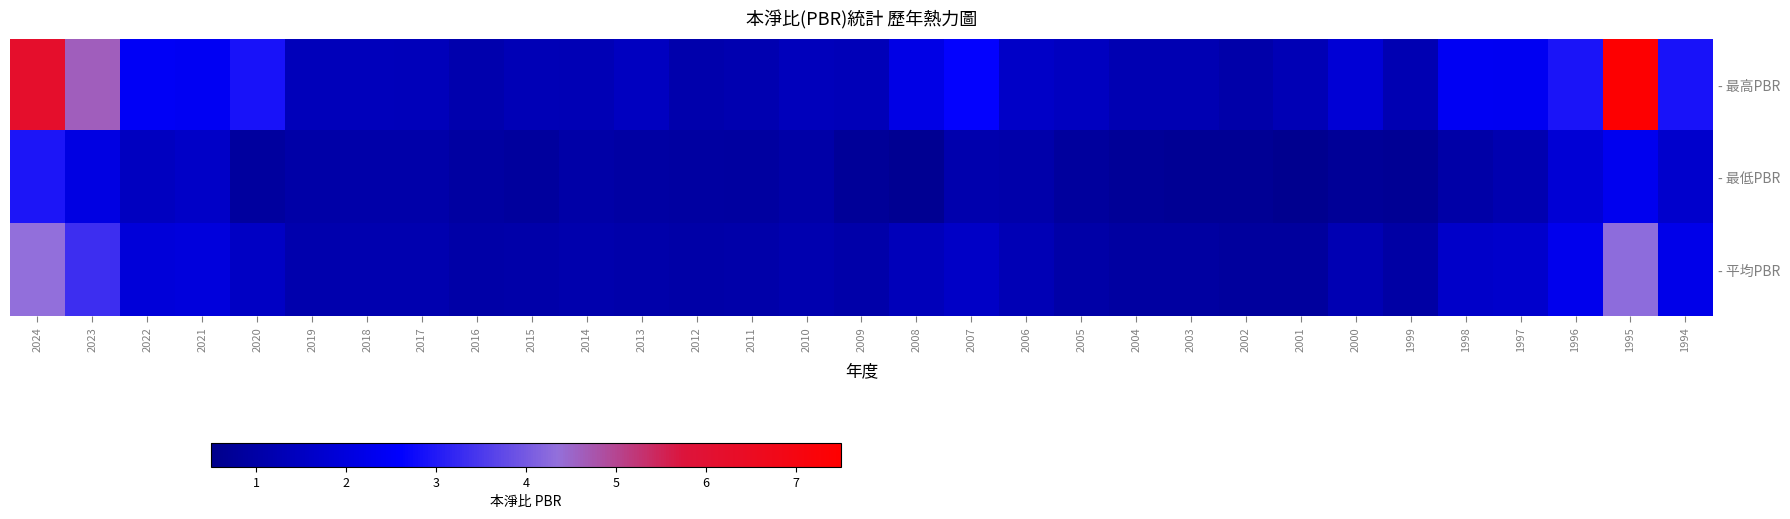

List the series in order of their overall mean, highest first.

- 最高PBR, - 平均PBR, - 最低PBR